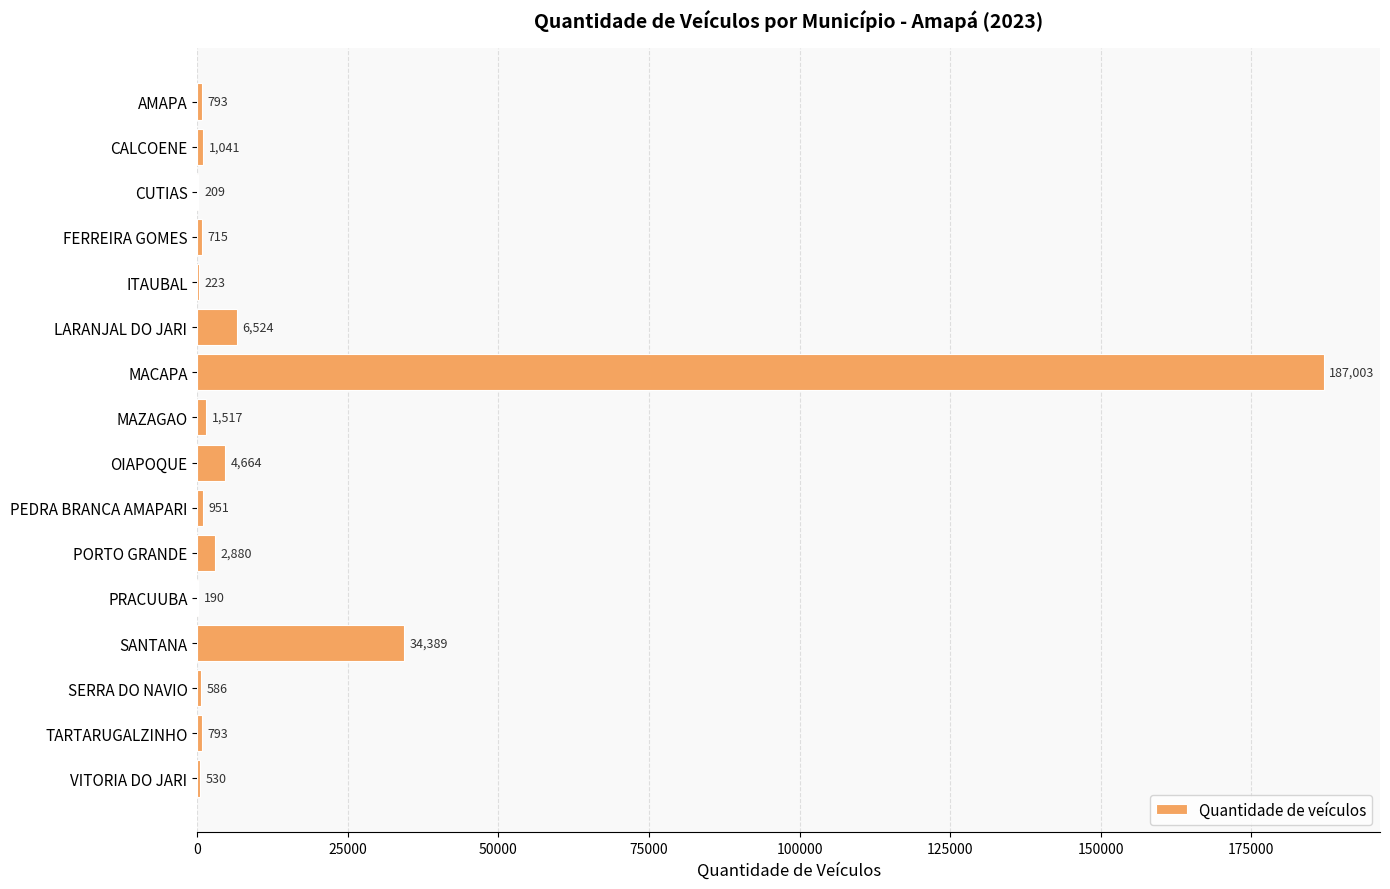

What is the change in value from AMAPA to OIAPOQUE?

+3871